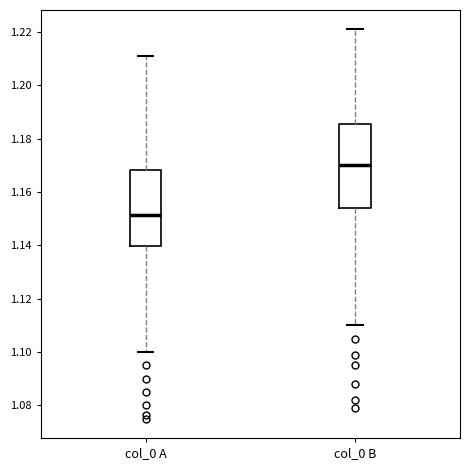

Which box is the tallest, from its lower edge to its upper edge?

col_0 B